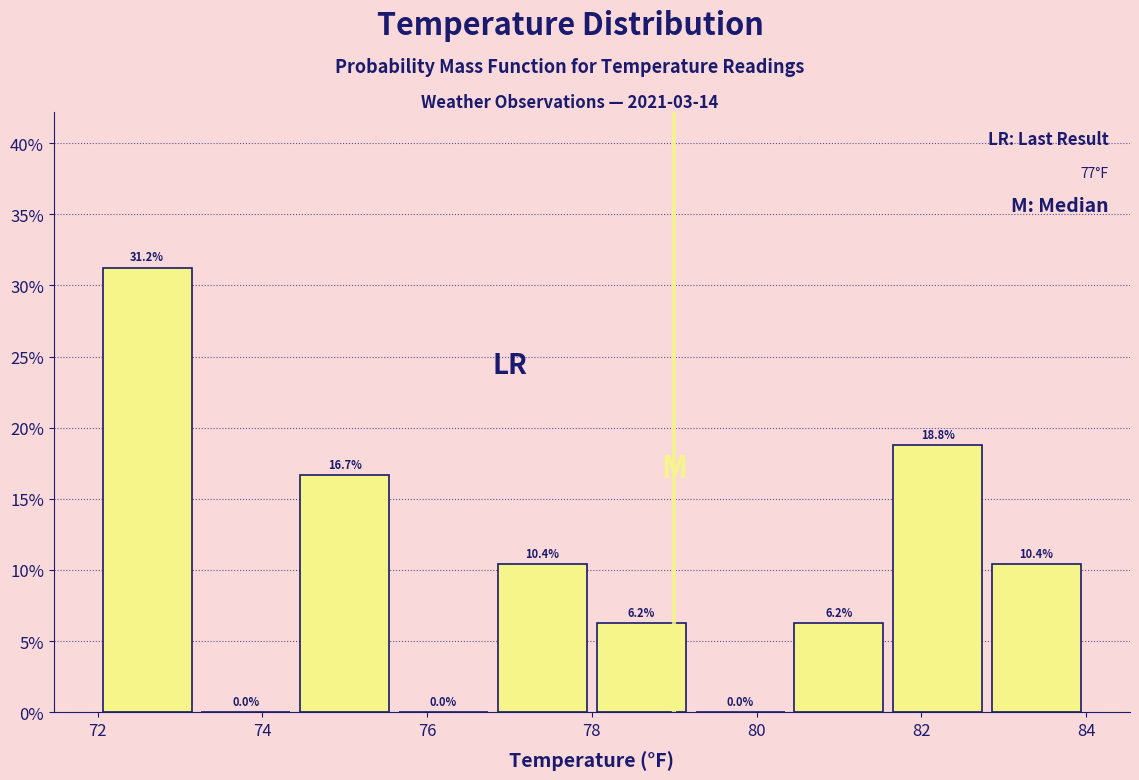

Which range on the x-axis has the tallest bar?

72.0 to 73.2